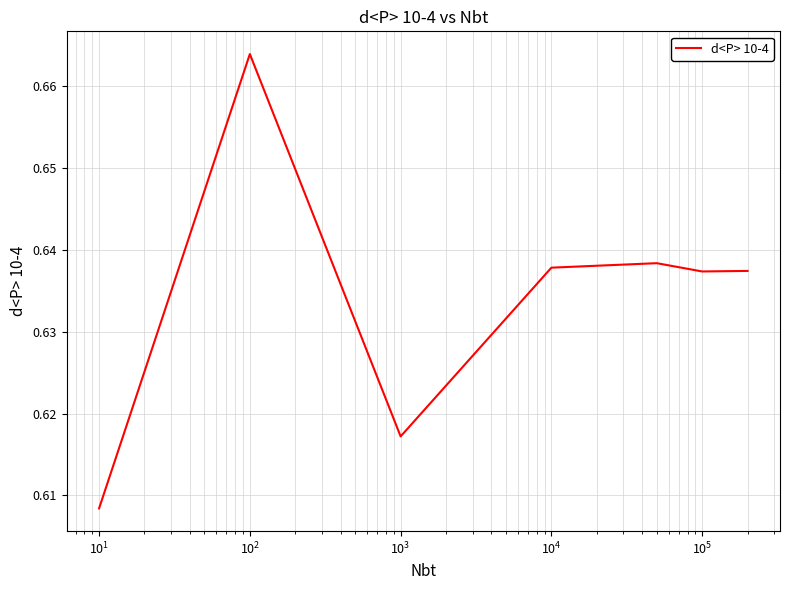

Count the values in the range 0 to 1.

7